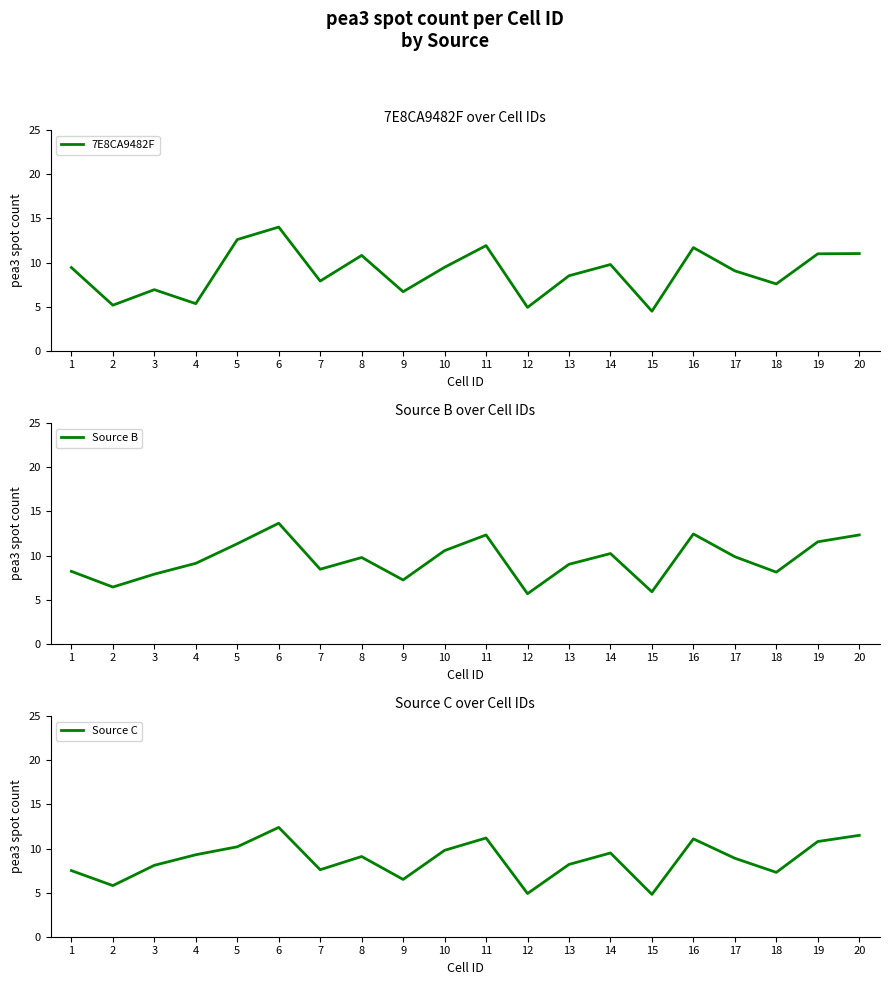

Where does the Source C series first go above 9?

4